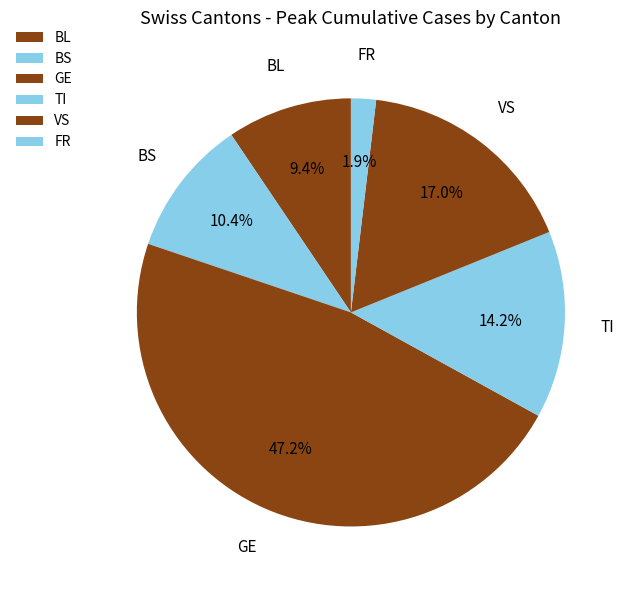

Is there a majority slice in this chart?

No